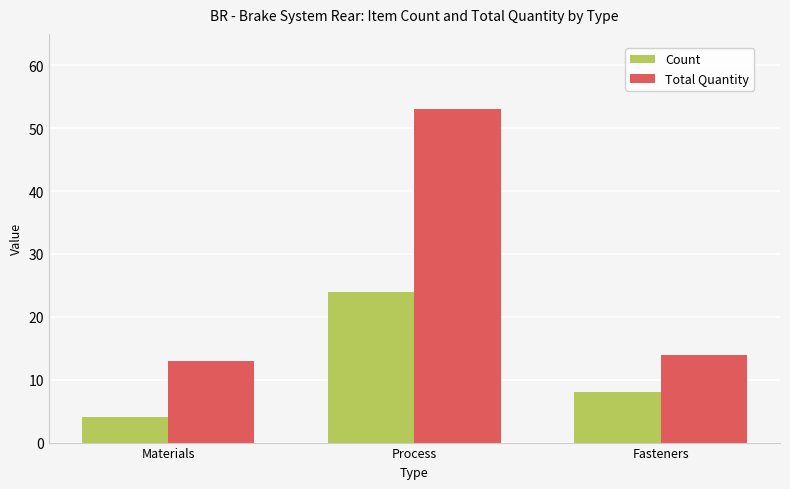

At Materials, list the series in order from smallest to largest.

Count, Total Quantity